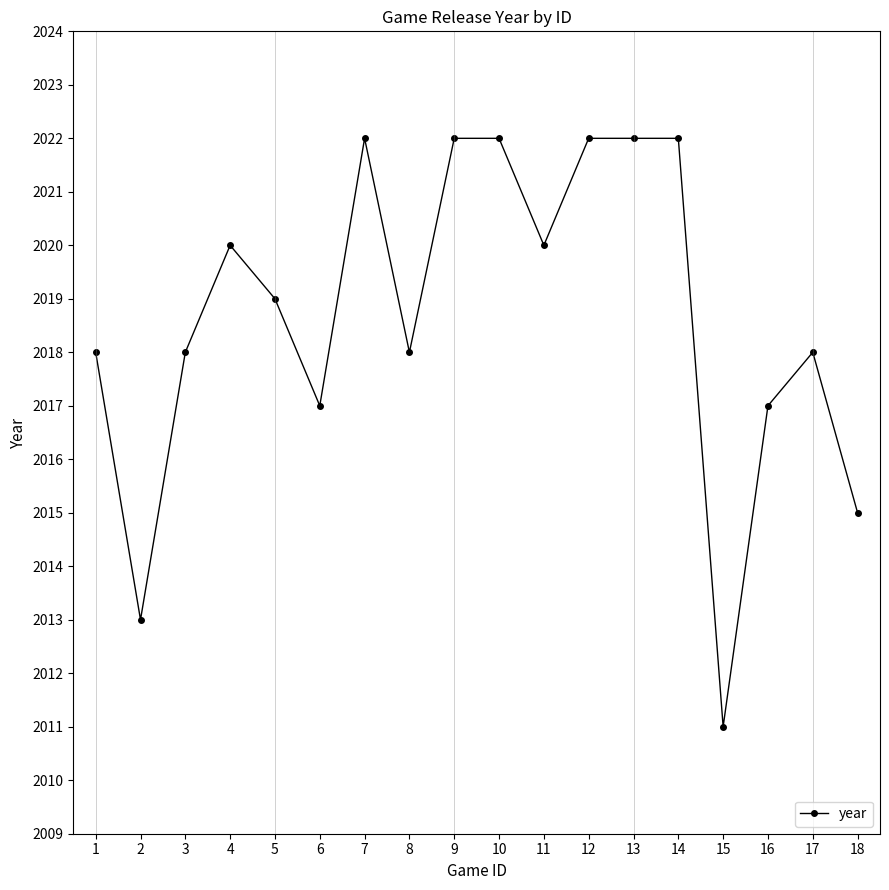

Between 17 and 5, which is larger?

5